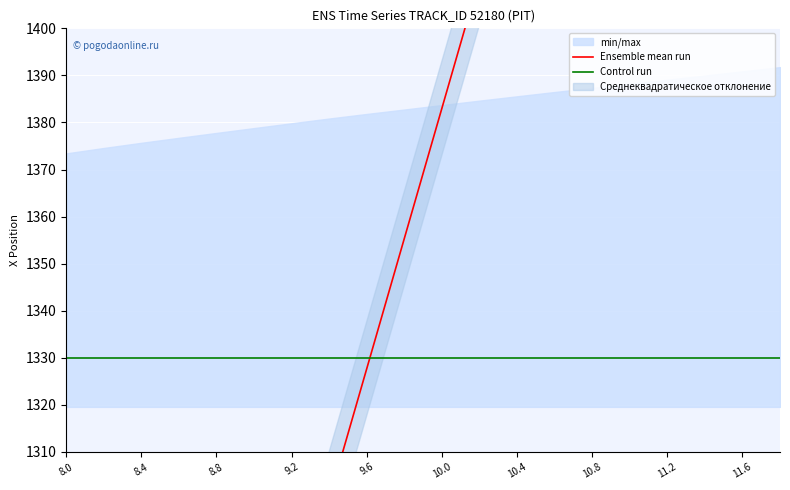

True or false: Ensemble mean run has more than 1 interior local peaks.

False